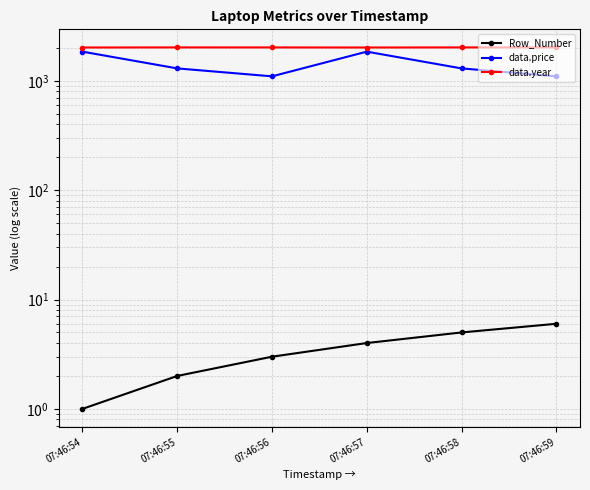

Which series changed the most between 07:46:55 and 07:46:58?

Row_Number